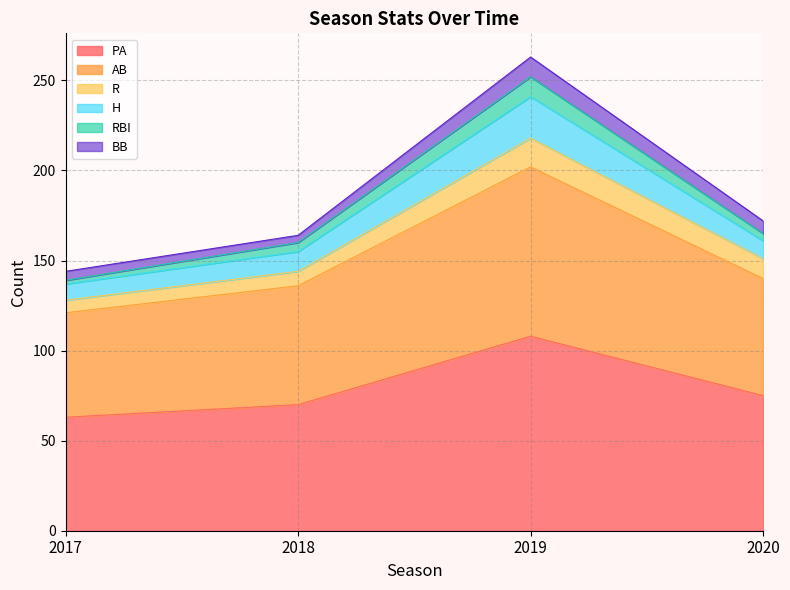

Which has a higher value, 2019 or 2020?

2019